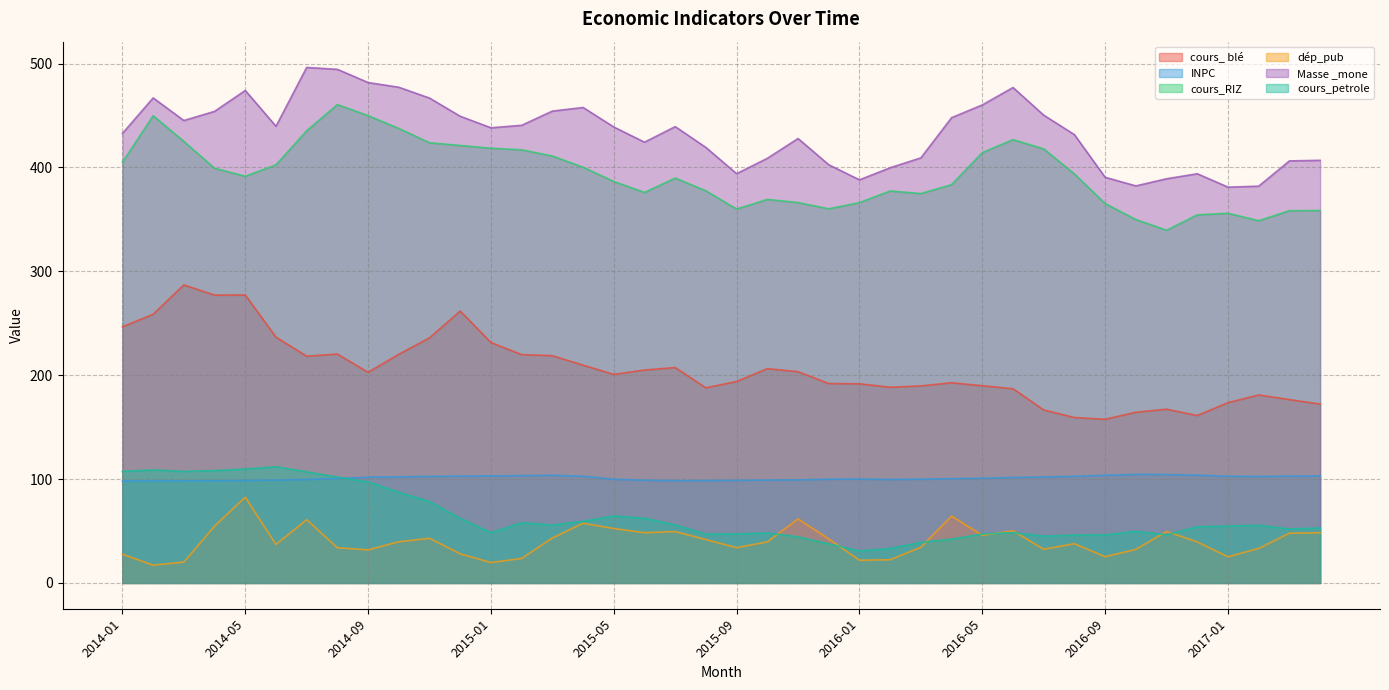

At which category does the chart reach its minimum across all series?

2014-02